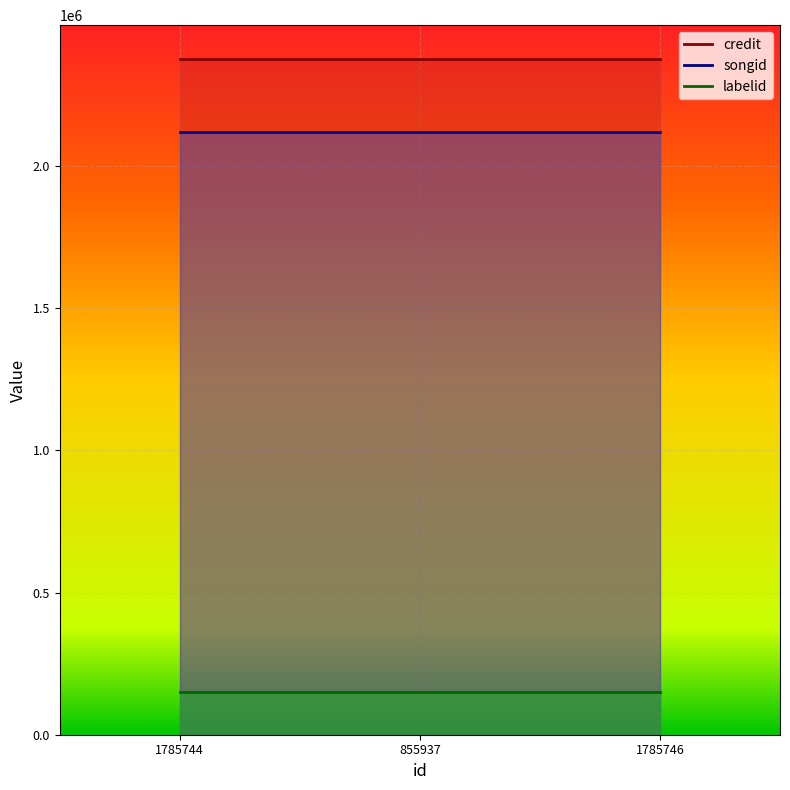

Which series has the largest total across all categories?

credit